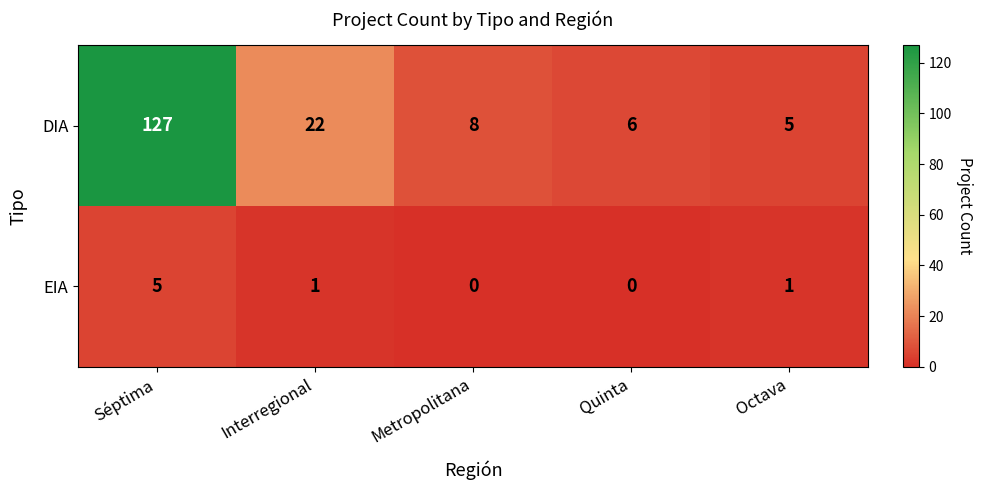

True or false: EIA has a value of 0 at Octava.

False